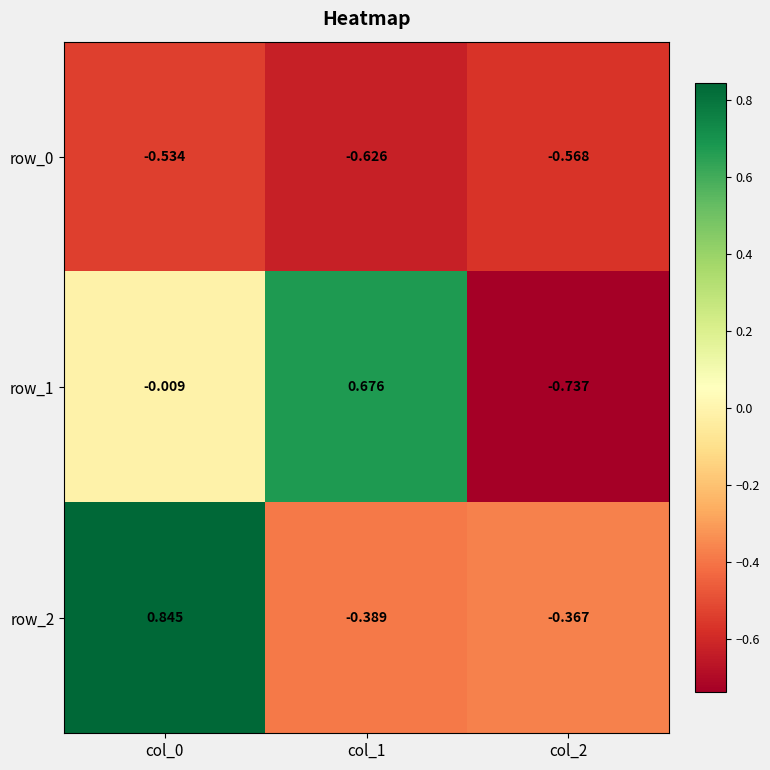

Is the value of row_0 at col_0 greater than the value of row_2 at col_2?

No